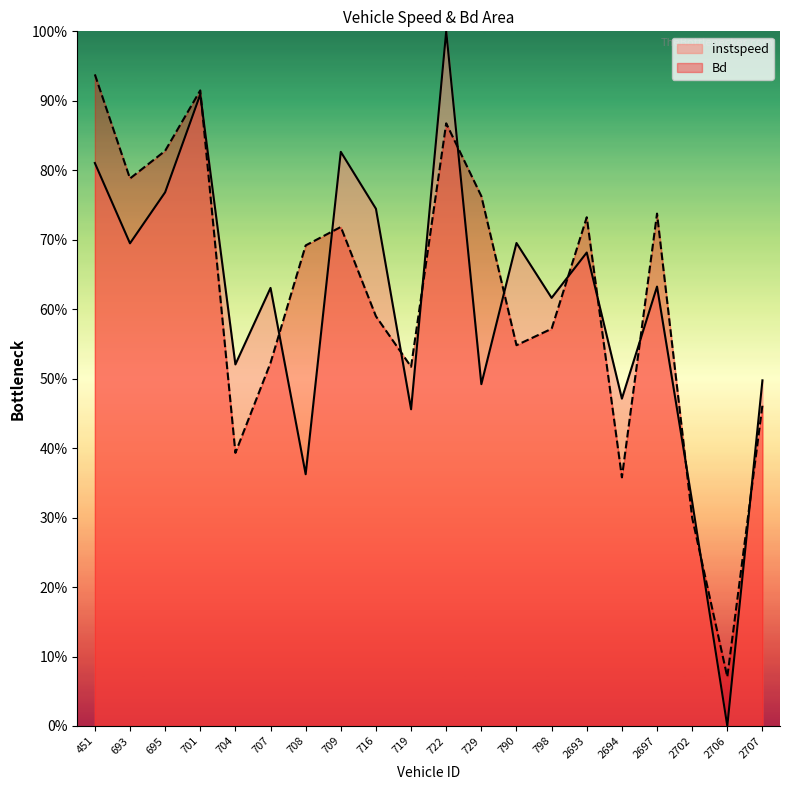

What is the value of the Bd point at the 3rd from the left?

0.8